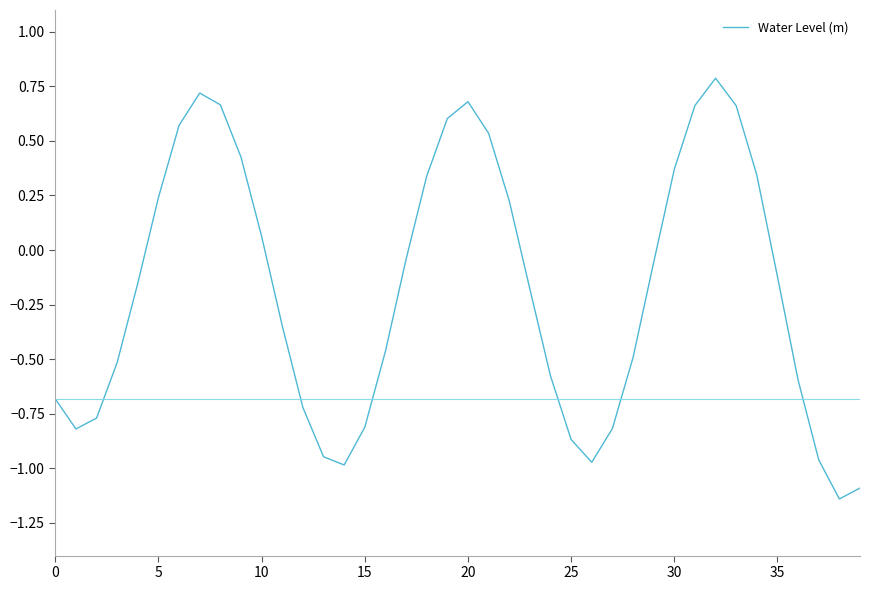

What is the greatest value displayed?

0.8